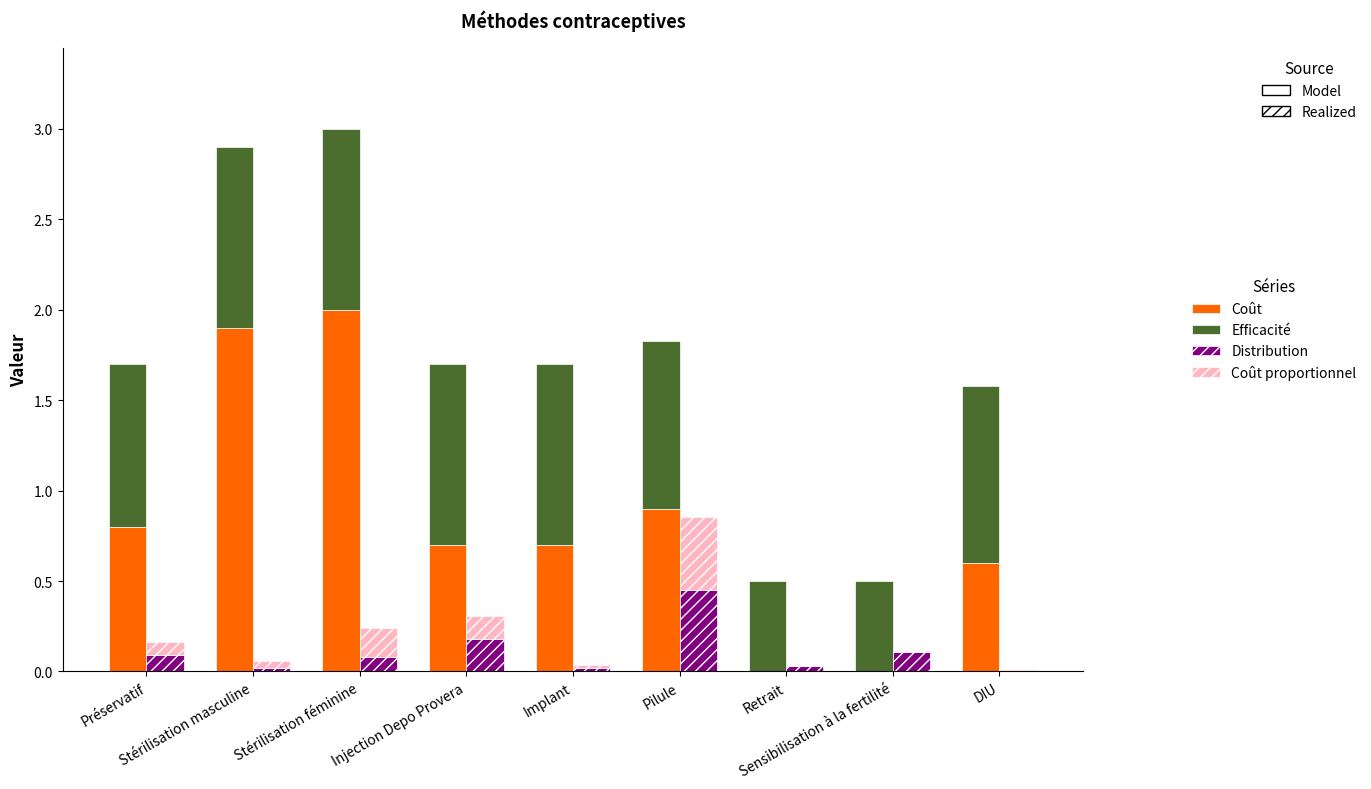

What is the label of the 5th bar from the left?

Implant